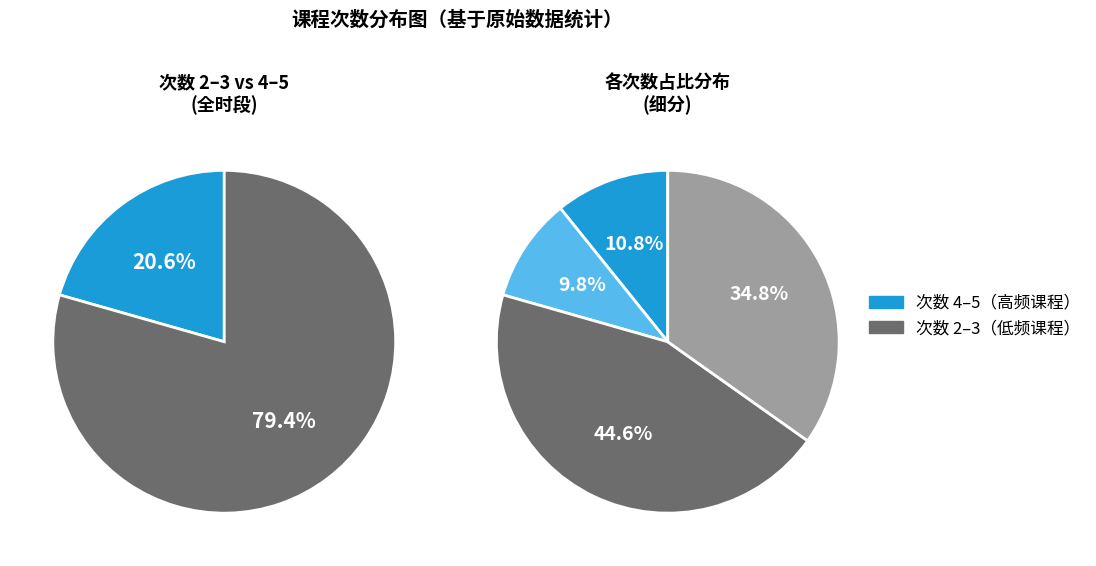

Approximately how many times larger is the value at 次数=4 compared to 次数=2?

0.2